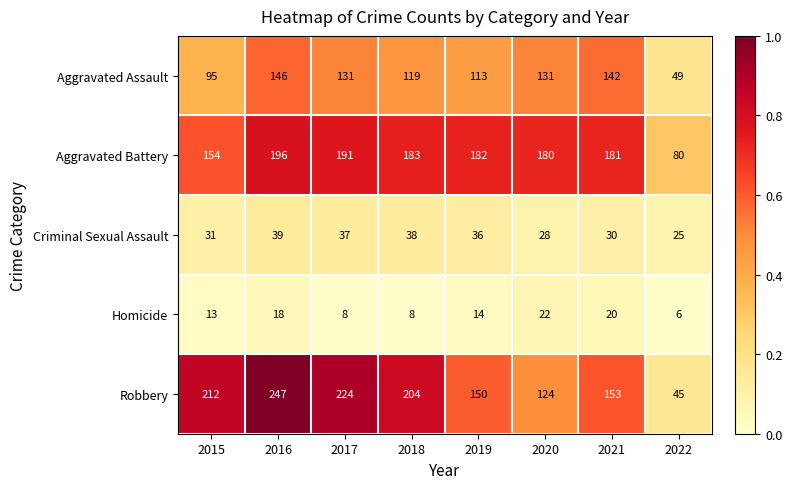

What is the total value across all series at 2016?

646